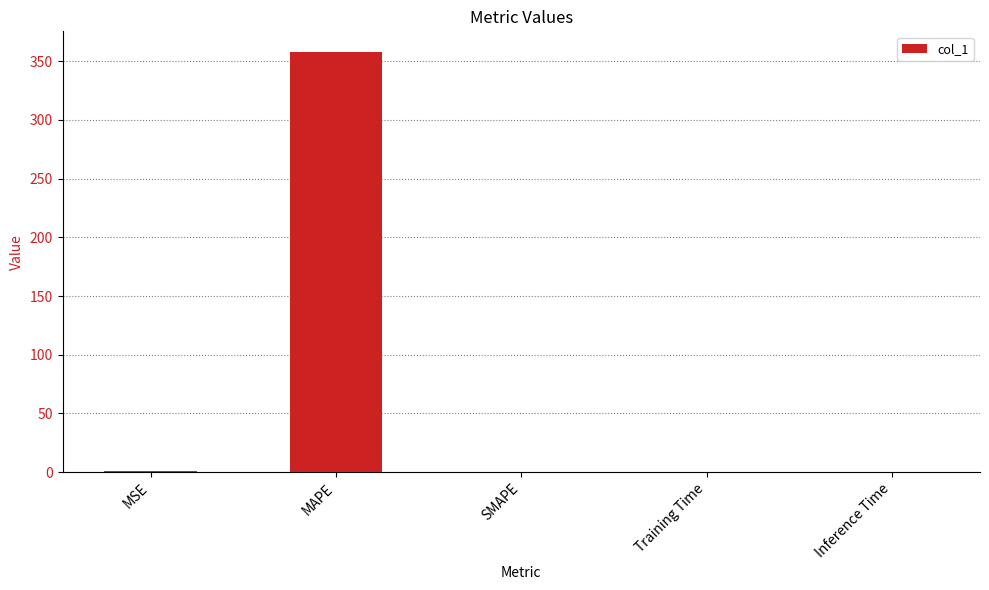

Are the bars grouped side by side (vs. stacked)?

No